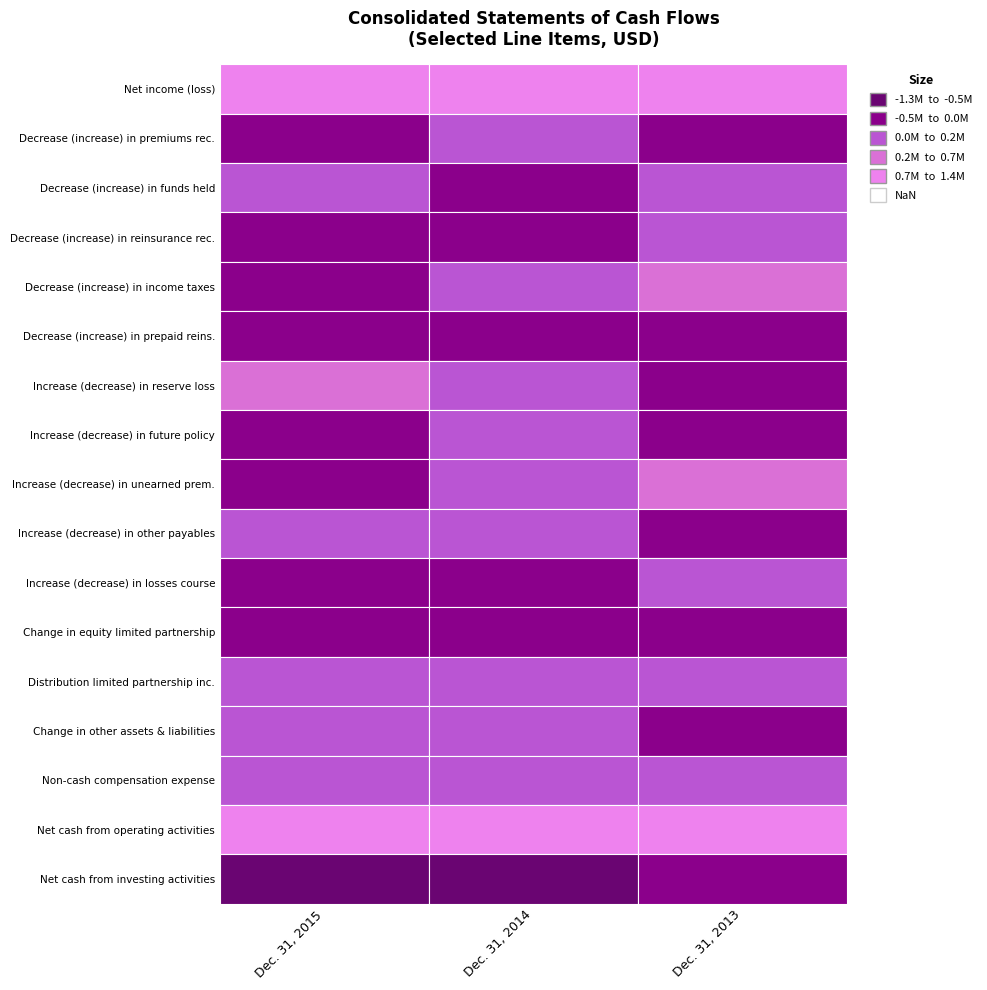

Count the number of data series in this chart.

17